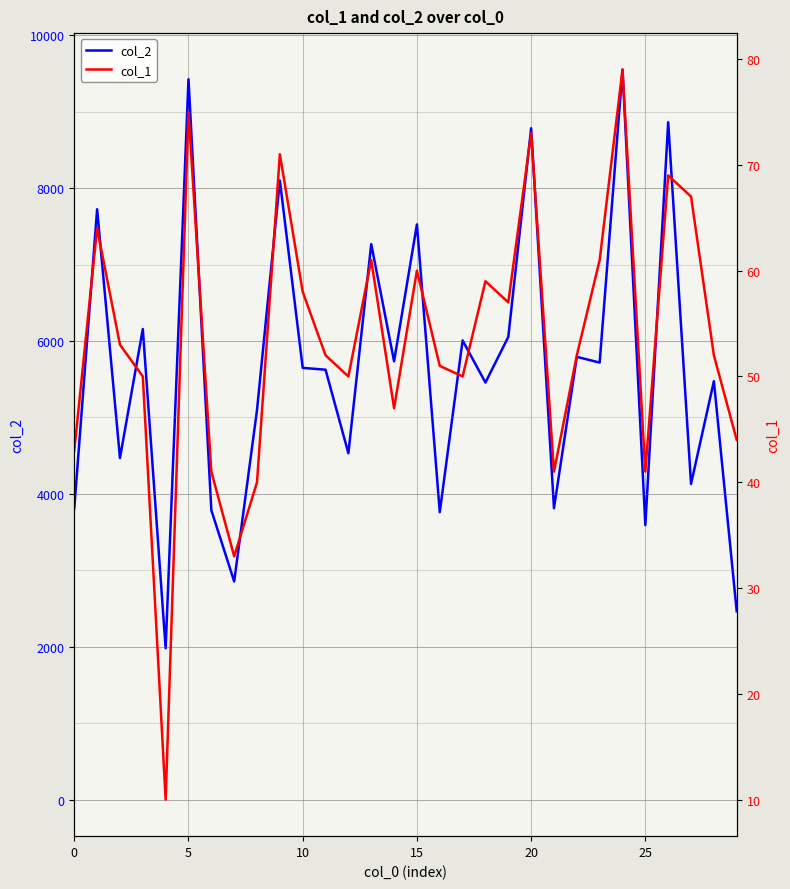

Is this an area chart (filled region under the line)?

No